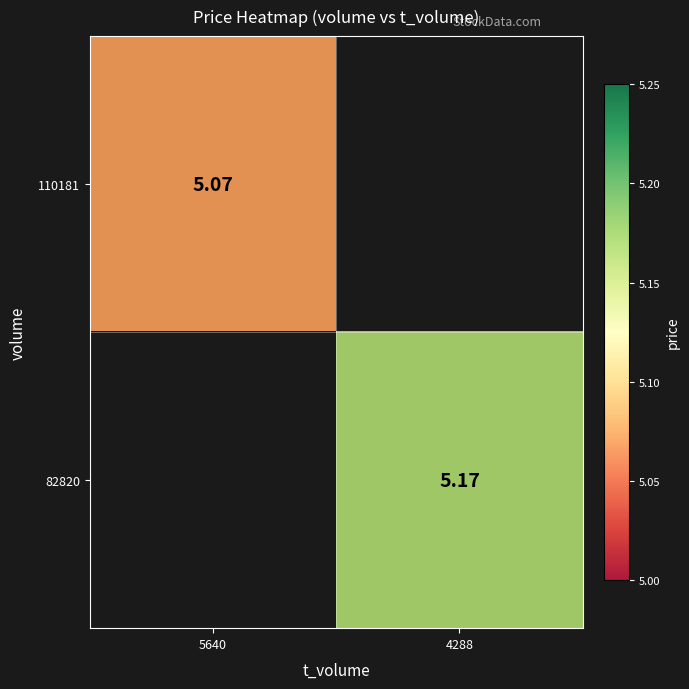

Is the value of 110181 at 5640 greater than the value of 82820 at 4288?

No